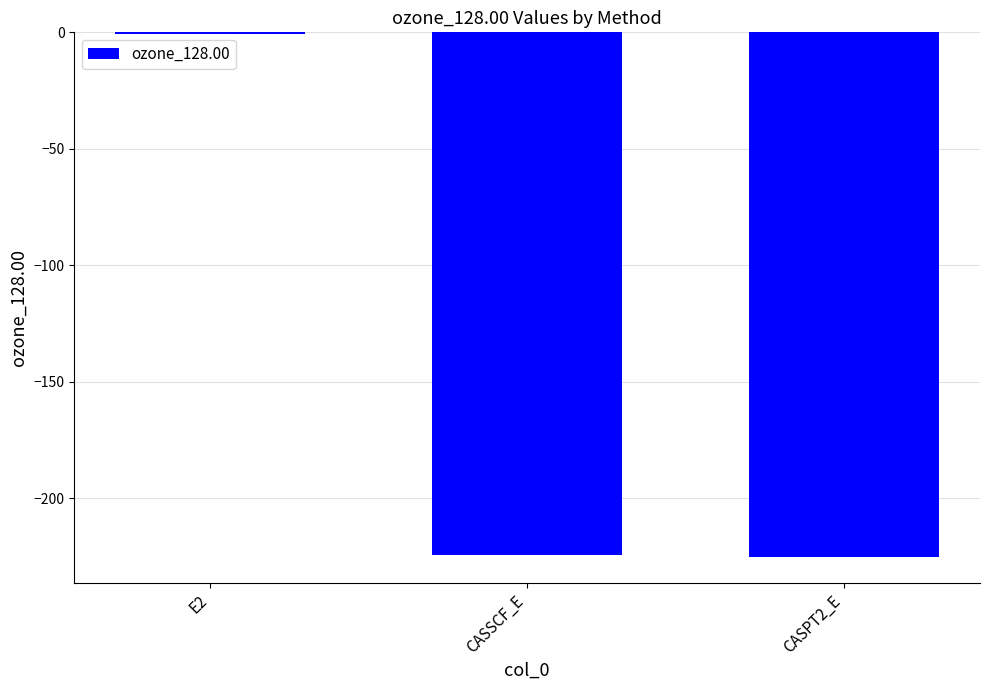

Read the value at CASPT2_E.

-225.3